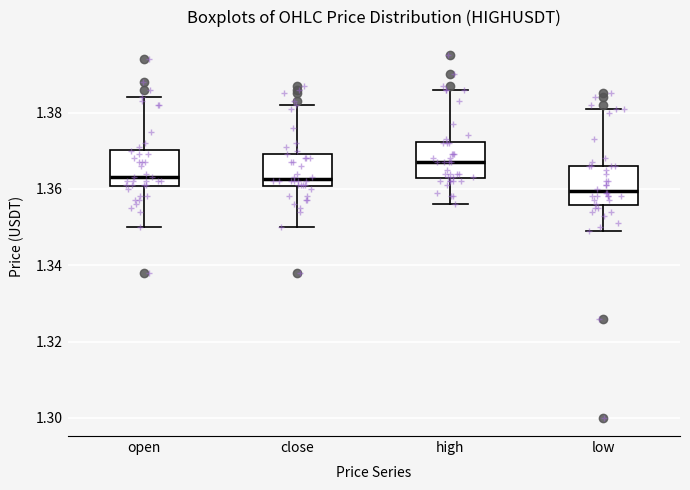

Reading left to right, read every box against the y-axis: the position of its median line, the range the box covers, and the ends of its whiskers. The values are not printed on the chart, so give them approximately, as read against the axis.

open: median 1.364, box 1.360 to 1.370, whiskers 1.350 to 1.384
close: median 1.362, box 1.360 to 1.370, whiskers 1.350 to 1.382
high: median 1.368, box 1.362 to 1.372, whiskers 1.356 to 1.386
low: median 1.360, box 1.356 to 1.366, whiskers 1.350 to 1.382